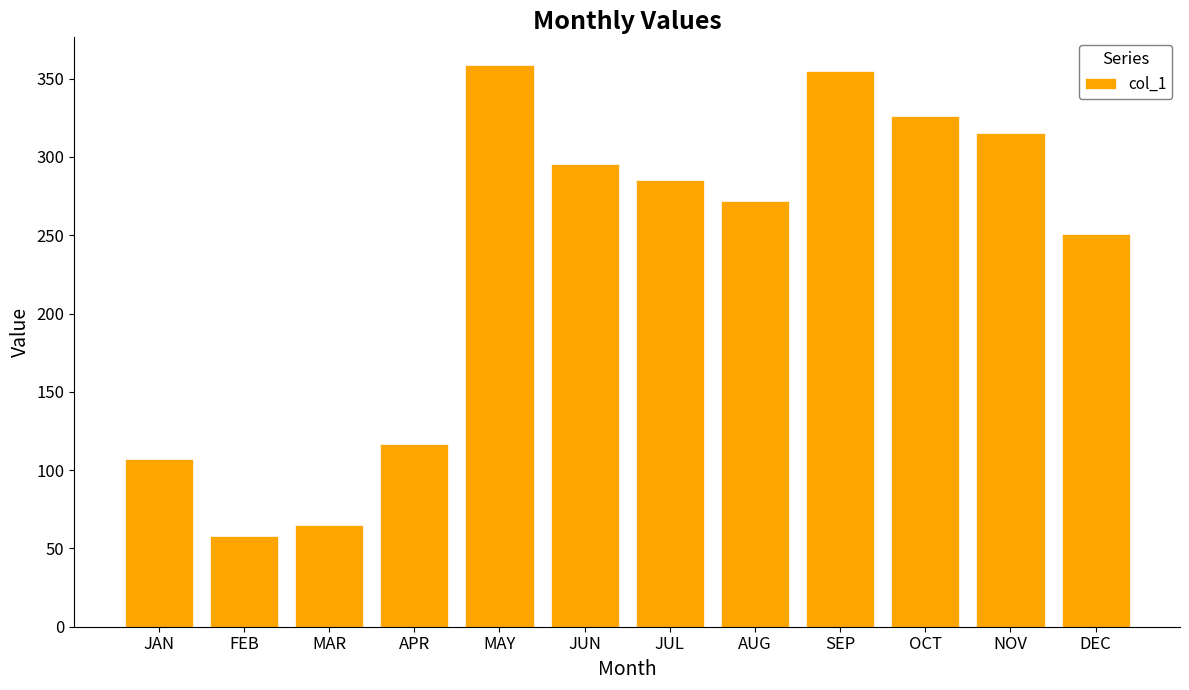

What is the difference between the maximum and minimum values?

300.6